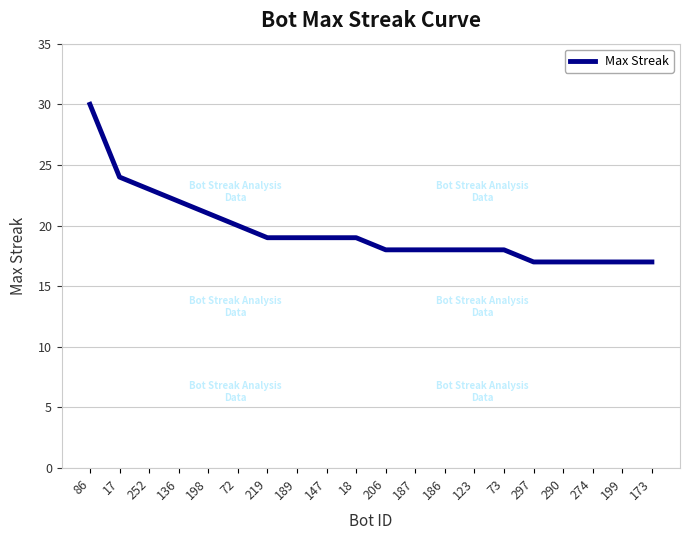

At which category does the chart reach its peak across all series?

86